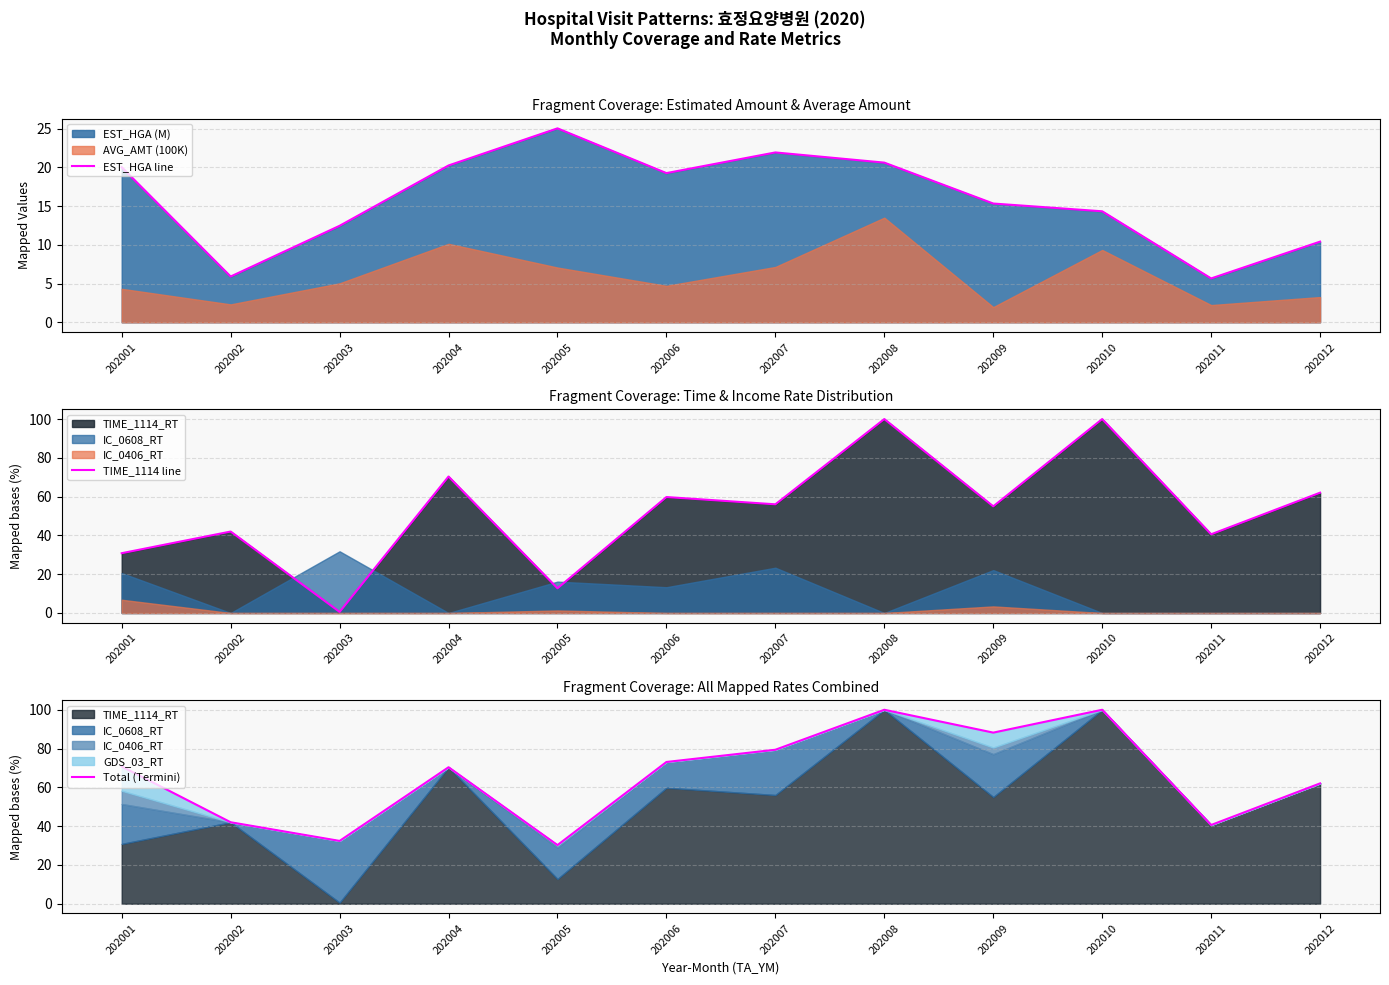

True or false: TIME_1114 line and Total (Termini) cross at least once.

False